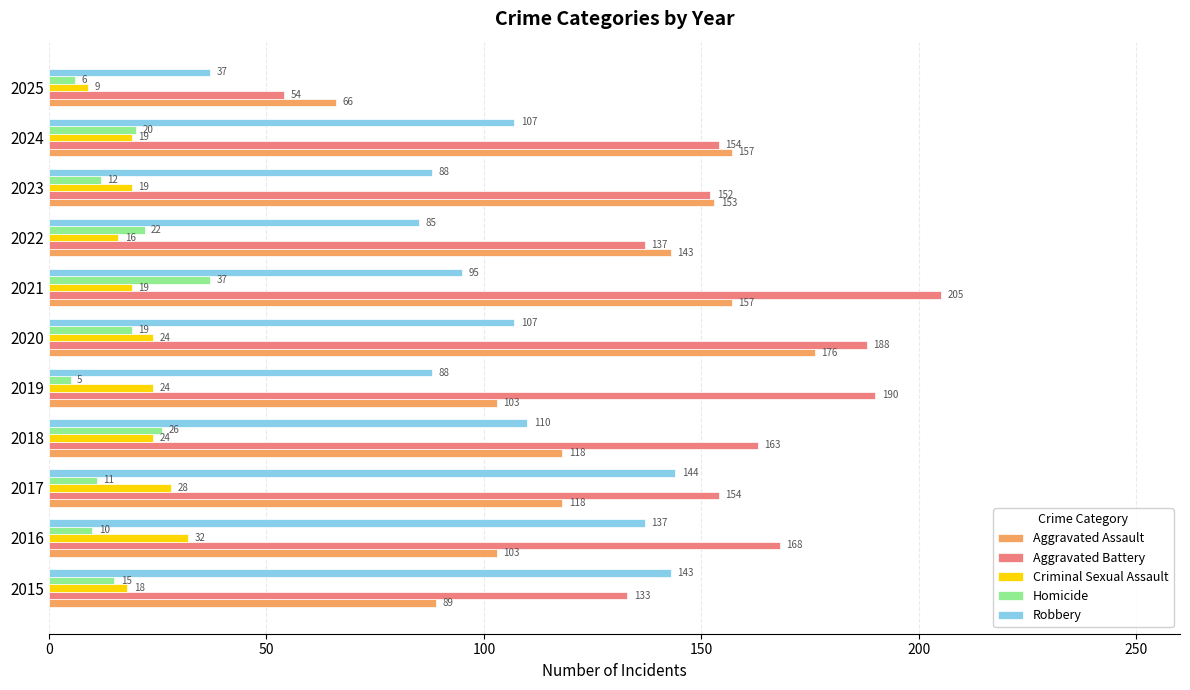

What is the approximate value of Homicide at 2023, to the nearest 5?

10